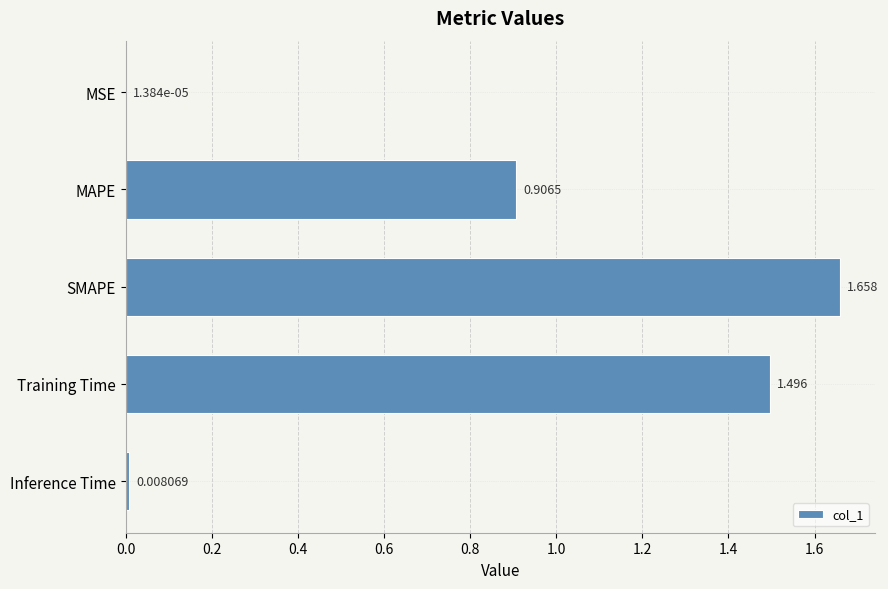

Where is the data nearest to the value 0?

MSE